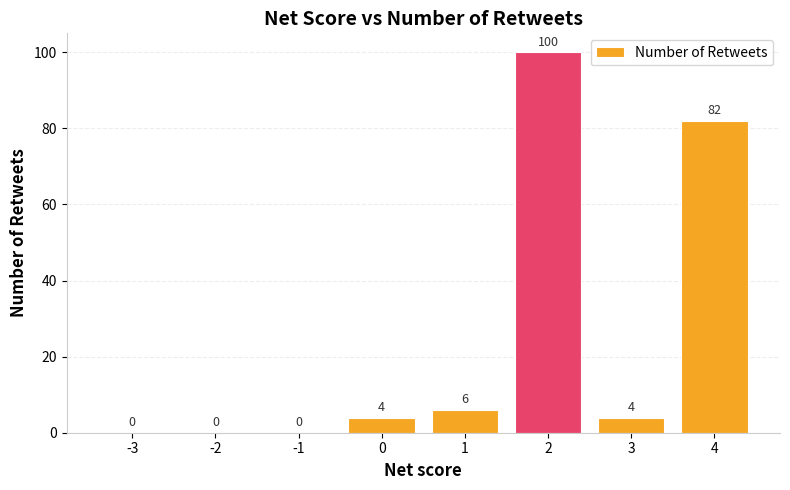

Reading left to right, extract all data points from this chart.

-3=0	-2=0	-1=0	0=4	1=6	2=100	3=4	4=82